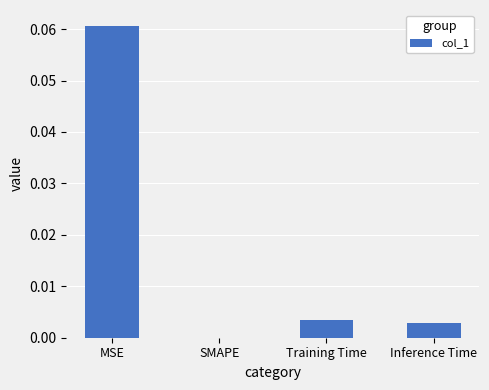

What is the change in value from MSE to SMAPE?

-0.1